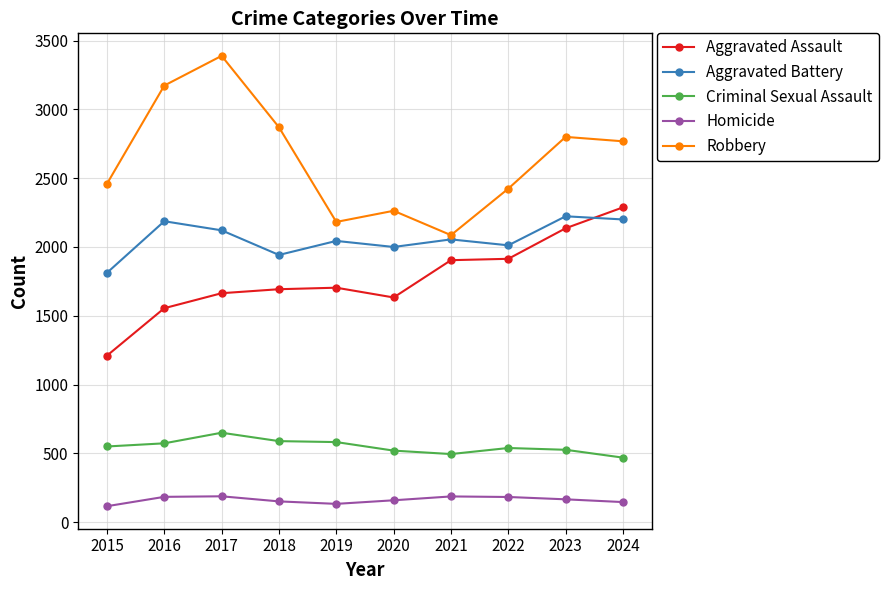

Rank the series at 2022 from highest to lowest value.

Robbery, Aggravated Battery, Aggravated Assault, Criminal Sexual Assault, Homicide